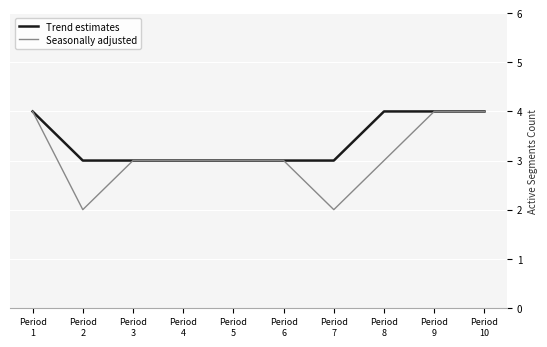

Which series has the largest range (max minus min)?

Seasonally adjusted